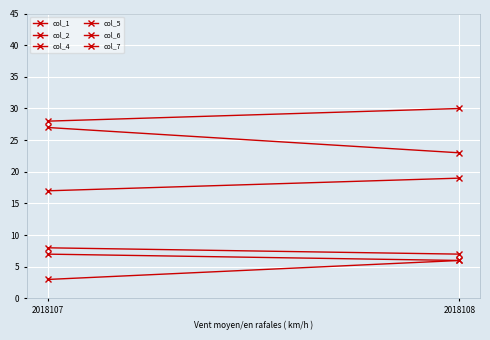

What is the difference between the maximum and minimum values in the col_1 series?

3